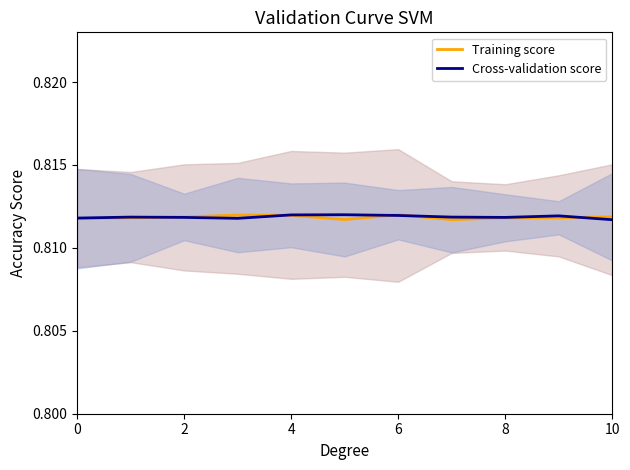

Is it true that Training score equals 0.6 at 6?

False